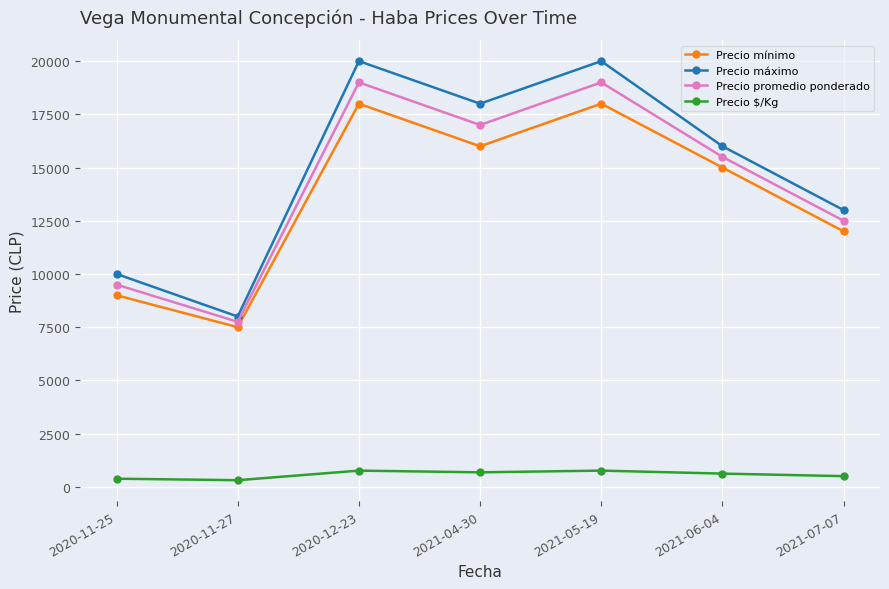

What is the value of the Precio mínimo point at the 2nd from the left?

7500